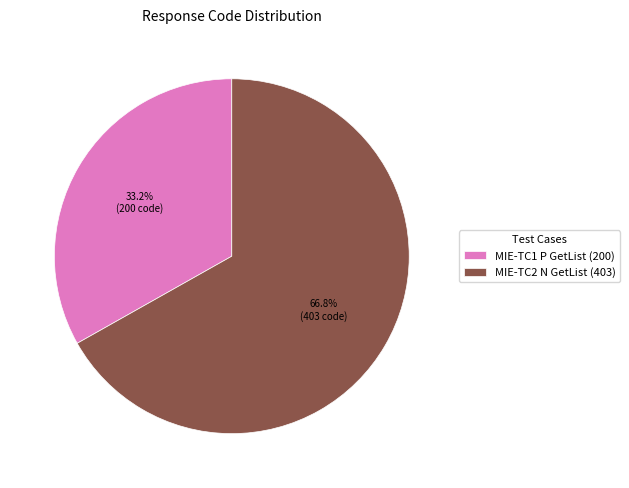

To the nearest percent, what is the difference between the MIE-TC1 P GetList and MIE-TC2 N GetList slice percentages?

34%